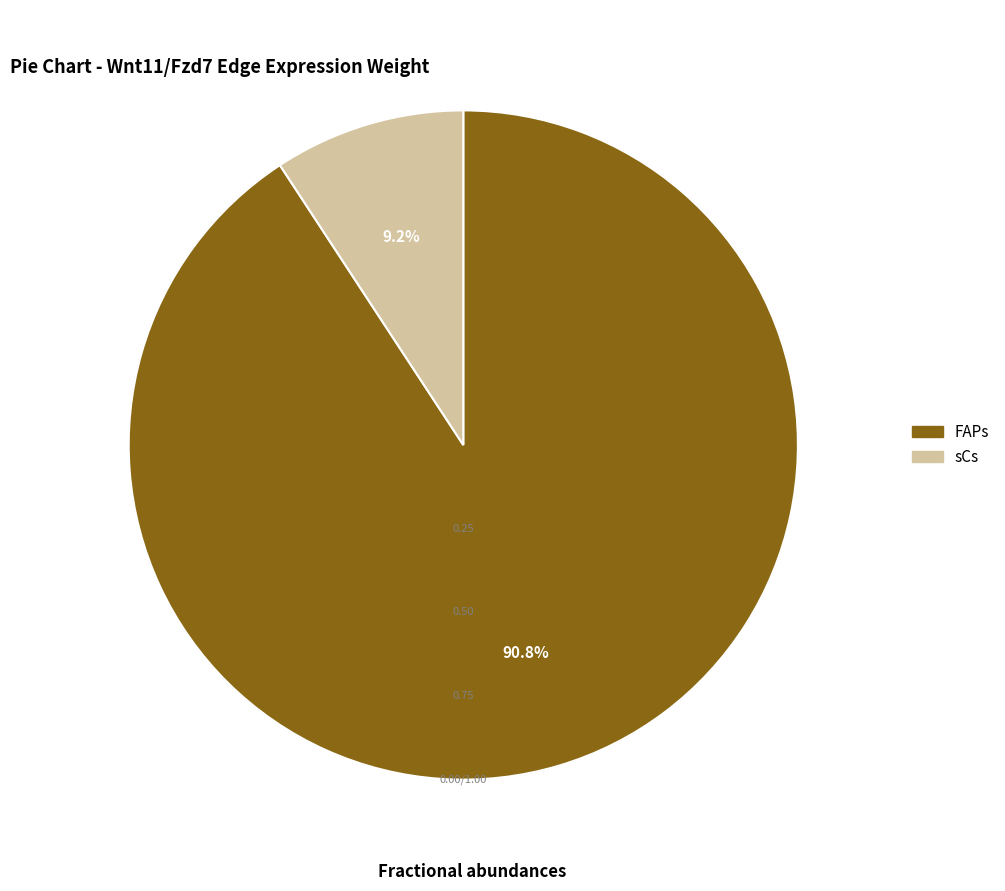

Which has a higher value, FAPs or sCs?

FAPs